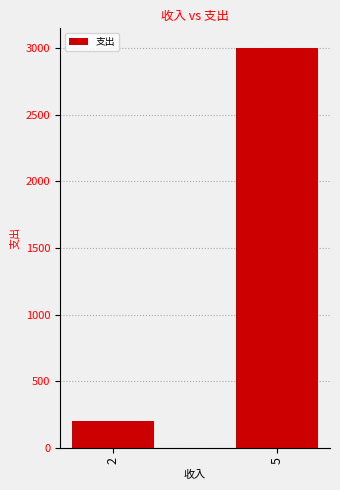

Reading right to left, list all the values displayed in this chart.

5=3000	2=200